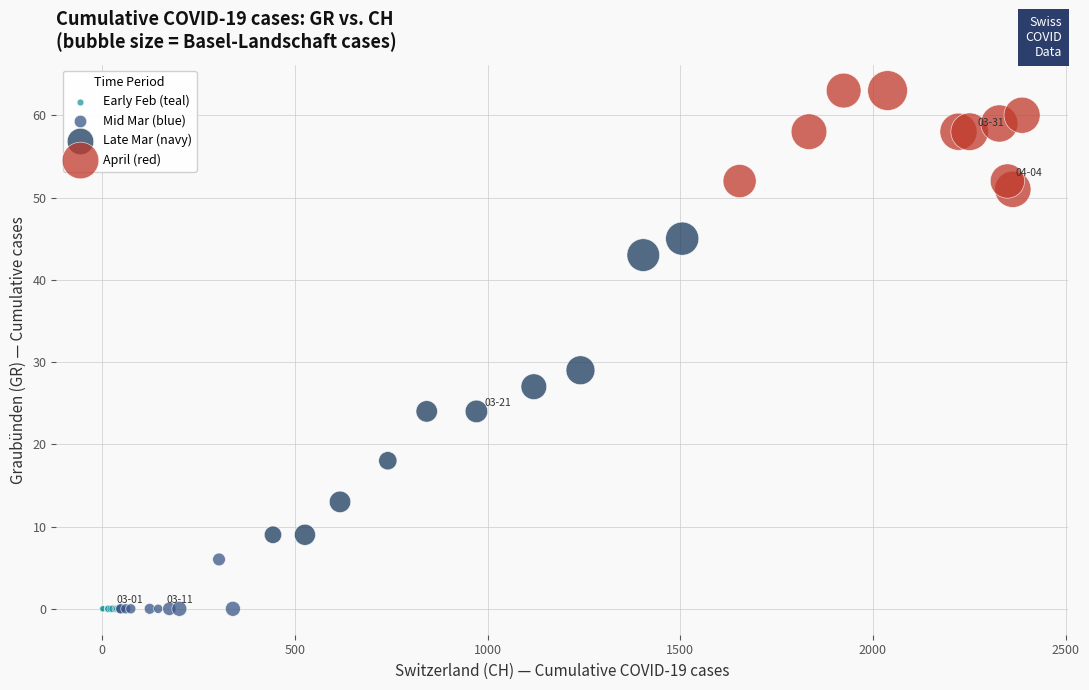

Which series contains the highest Y value?

April (red)